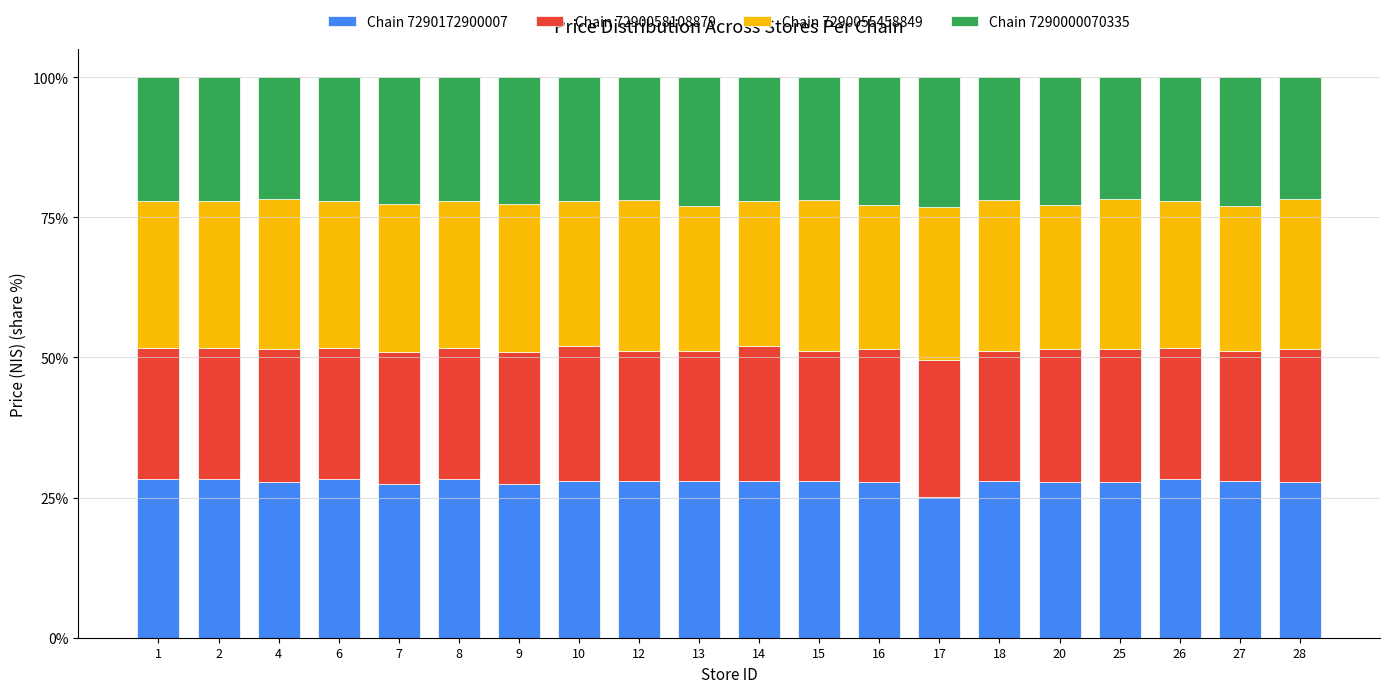

What is the value of the Chain 7290172900007 bar at the 10th from the left?

27.9